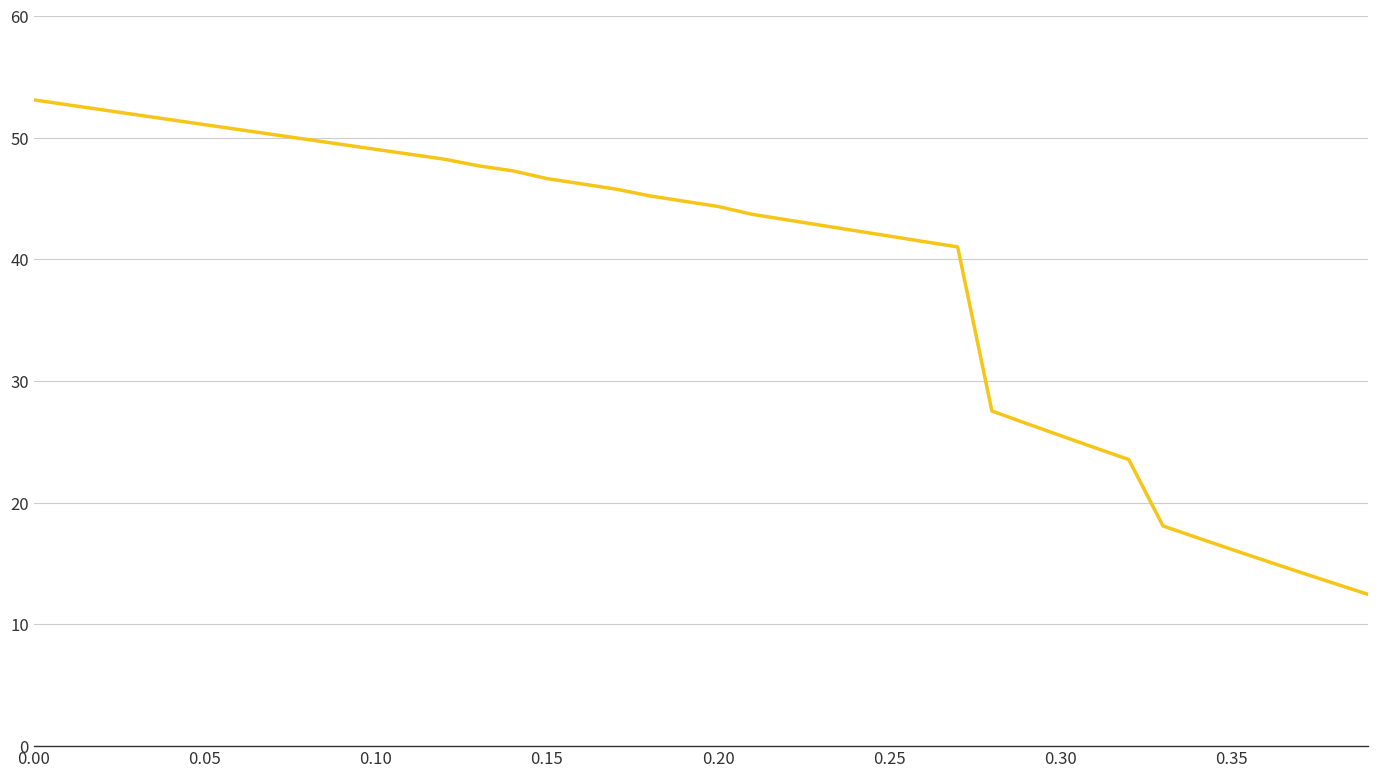

Reading right to left, list all the values displayed in this chart.

12.5	13.4	14.3	15.2	16.2	17.1	18.1	23.6	24.5	25.5	26.5	27.5	41.0	41.5	41.9	42.4	42.8	43.3	43.7	44.4	44.8	45.2	45.8	46.2	46.7	47.3	47.7	48.2	48.6	49.1	49.5	49.9	50.3	50.7	51.1	51.5	51.9	52.3	52.7	53.1